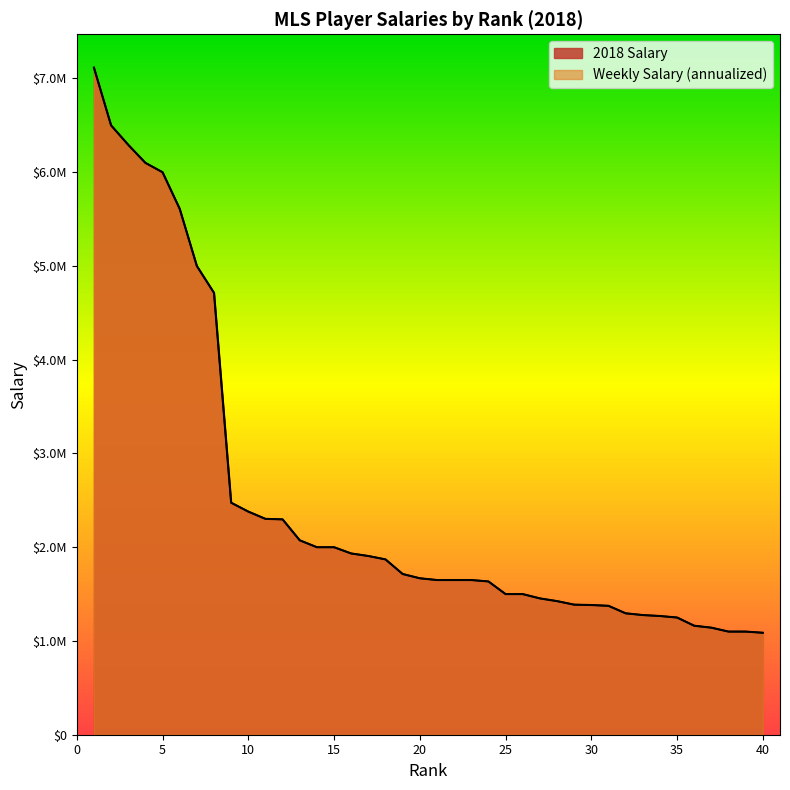

Reading left to right, what are all the values shown in this chart?

2018 Salary: 7115556	6500000	6292500	6100000	6000000	5610000	5000000	4713333	2475000	2380000	2302500	2297000	2073750	2000000	2000000	1933333	1906333	1869996	1714286	1668750	1650000	1650000	1650000	1635000	1500000	1500000	1454042	1425000	1387318	1383333	1375008	1295000	1276333	1266250	1250000	1162500	1141667	1100000	1100000	1087500
Weekly Salary: 7115576	6500000	6292520	6100016	6000020	5610020	5000008	4713332	2474992	2379988	2302508	2296996	2073760	2000024	2000024	1933308	1906320	1869972	1714284	1668732	1650012	1650012	1650012	1634984	1499992	1499992	1454024	1425008	1387308	1383356	1374984	1295008	1276340	1266252	1249976	1162512	1141660	1100008	1100008	1087476